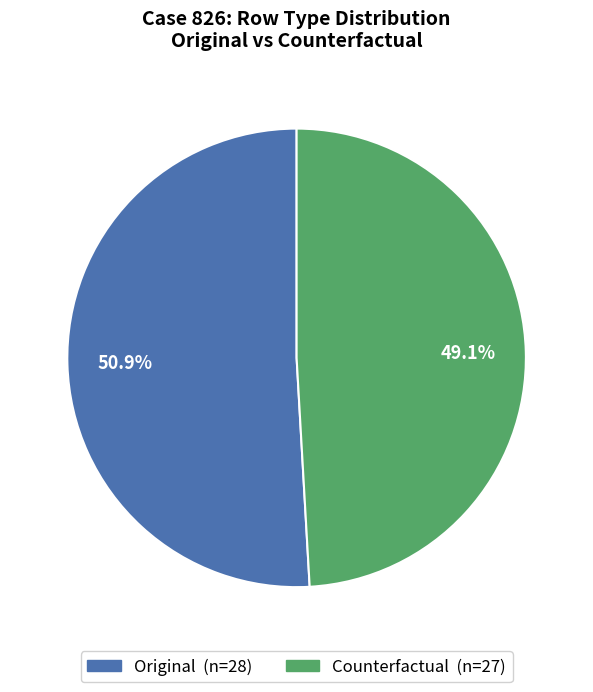

How many segments does this pie chart have?

2